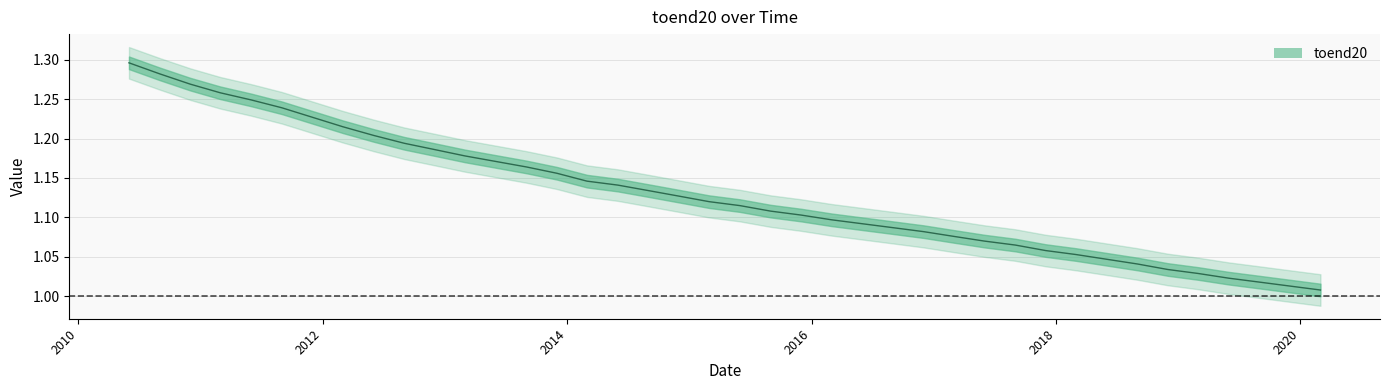

What is the minimum value shown in the chart?

1.0